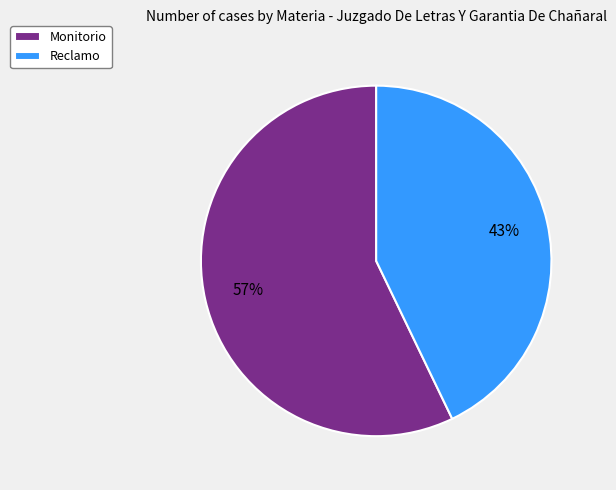

What is the ratio of the value at Monitorio to the value at Reclamo?

1.3